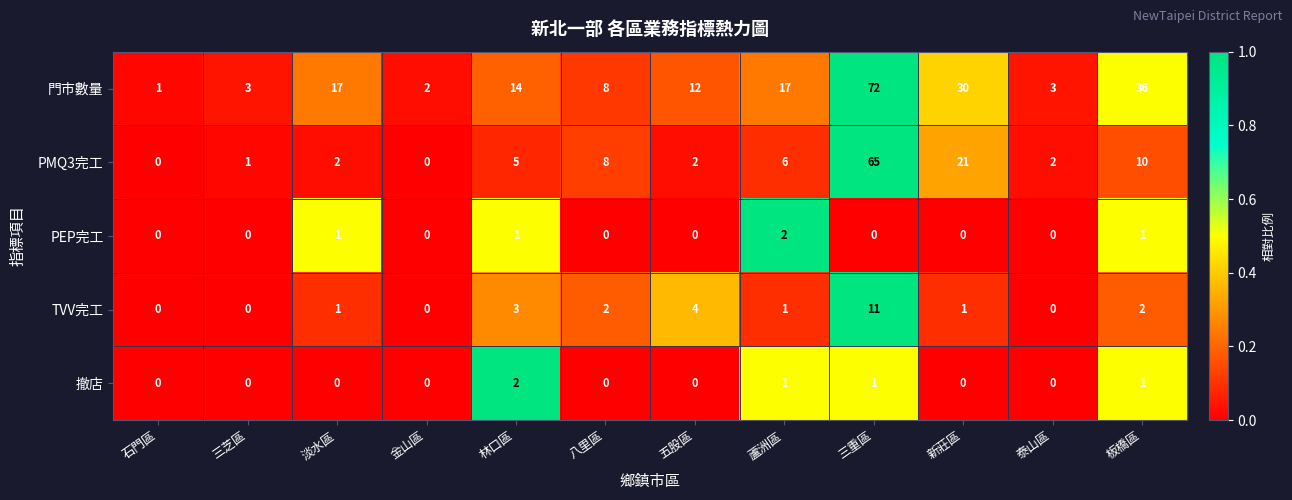

What is the difference between the 門市數量 values at 石門區 and 淡水區?

16